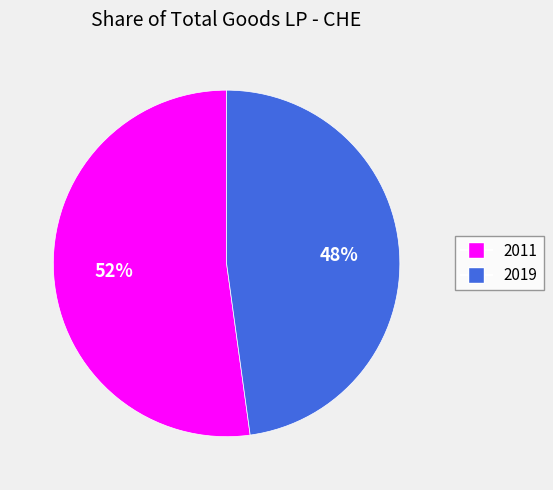

Is the sum of 2019 and 2011 greater than half?

Yes